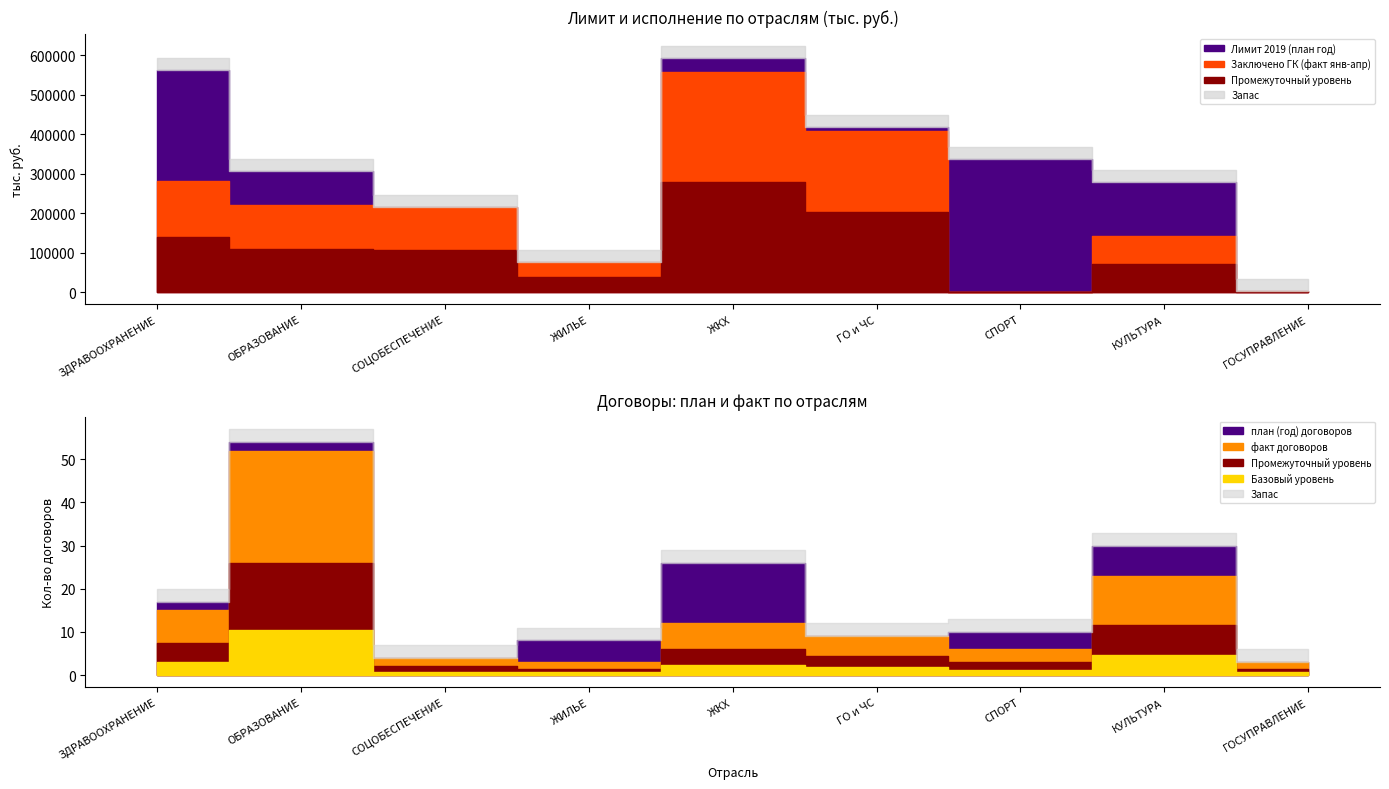

Is it true that Лимит 2019 (план год) equals 562011.5 at ЗДРАВООХРАНЕНИЕ?

True